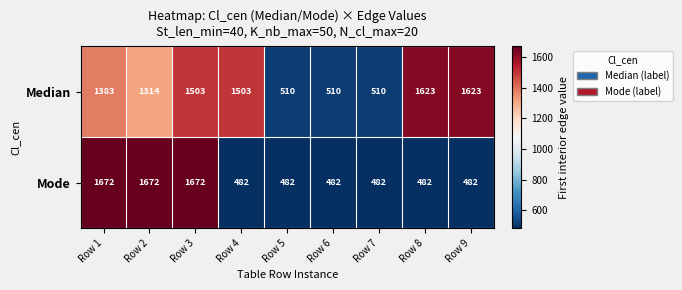

At which label is Median closest to 1066?

Row 2